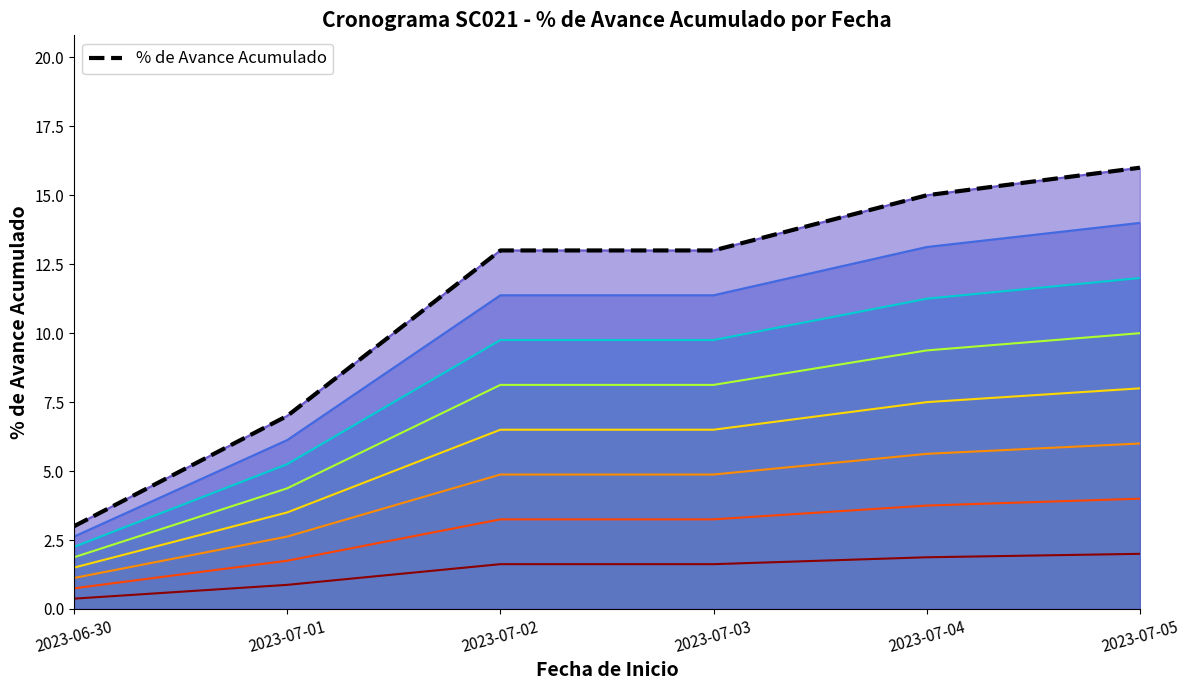

What is the difference between the values at 2023-07-03 and 2023-07-01?

6